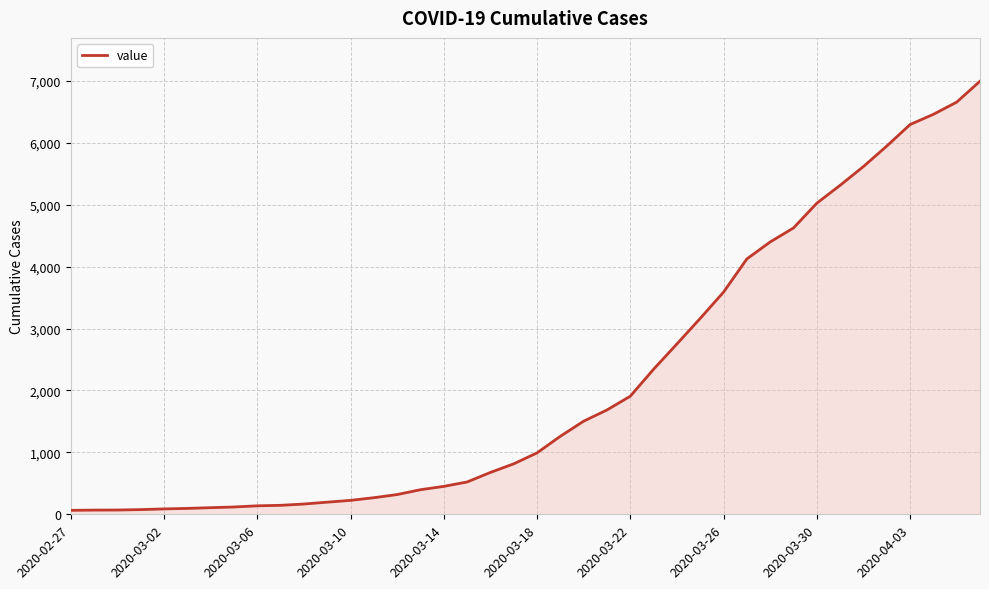

What is the difference between the maximum and minimum values?

6930